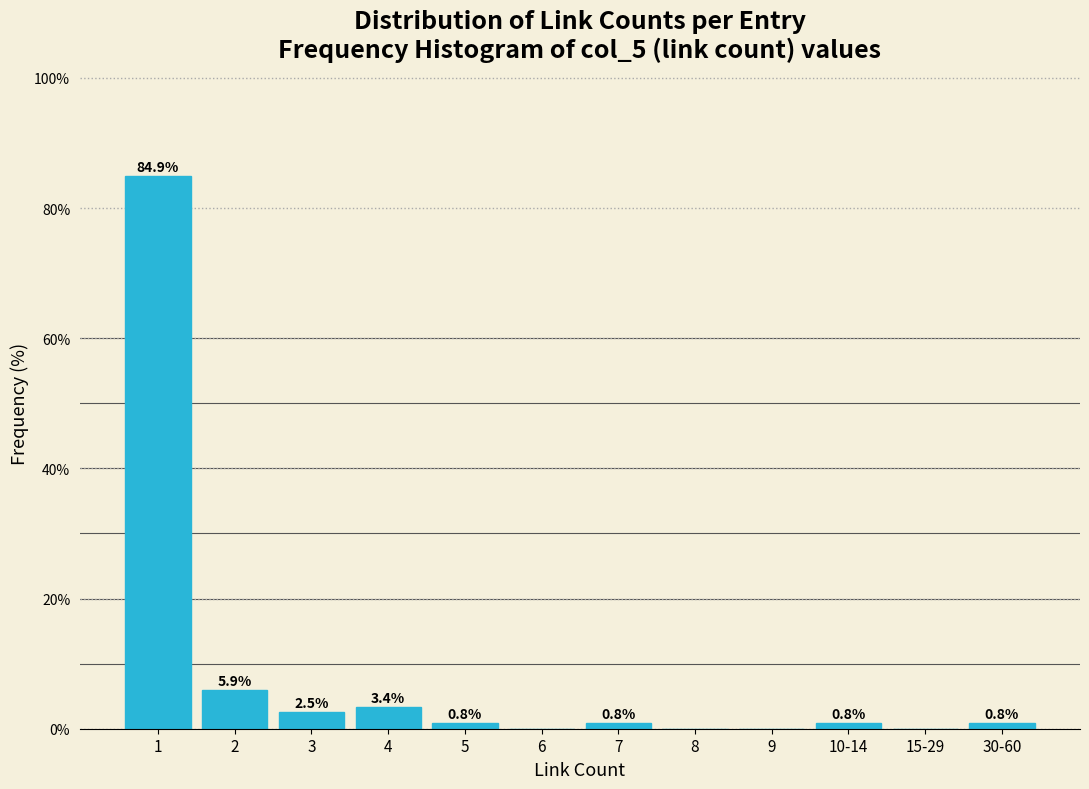

Reading left to right, list all the values displayed in this chart.

1=84.9	2=5.9	3=2.5	4=3.4	5=0.8	6=0.0	7=0.8	8=0.0	9=0.0	10-14=0.8	15-29=0.0	30-60=0.8